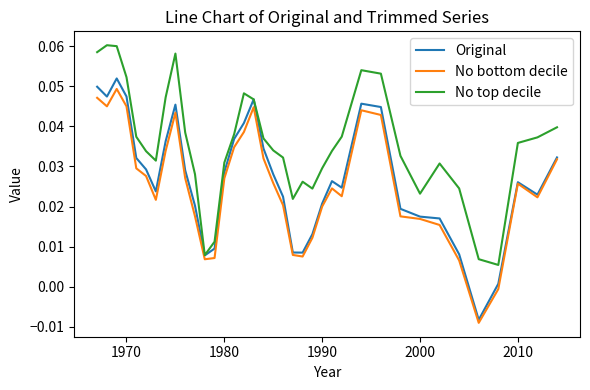

Which series has the largest total across all categories?

No top decile